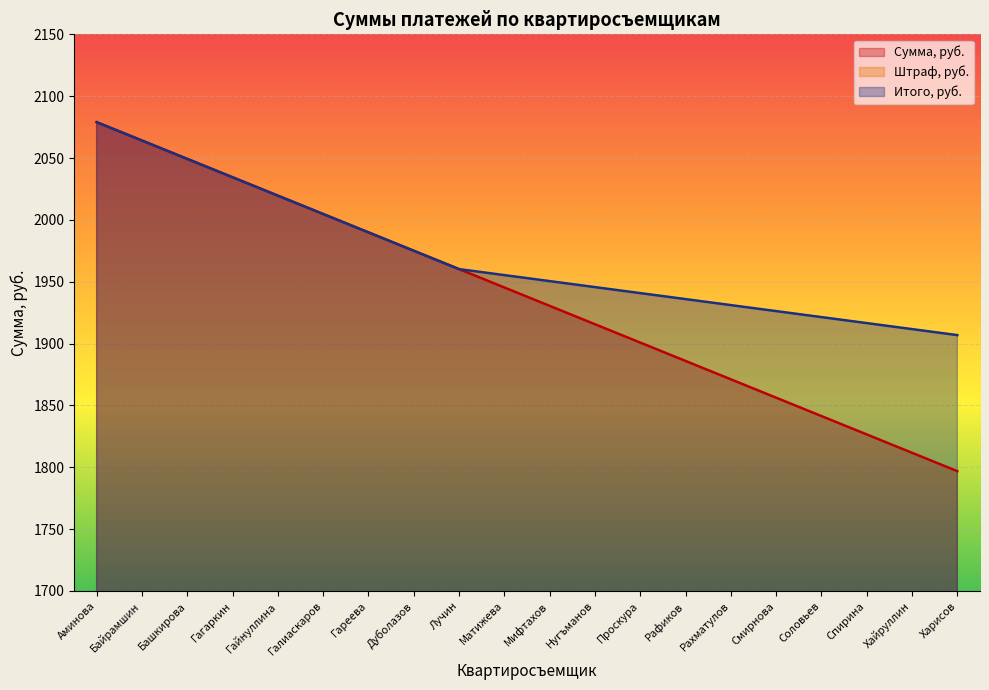

What is the sum of the Штраф, руб. values at Матижева and Гайнуллина?

10.0